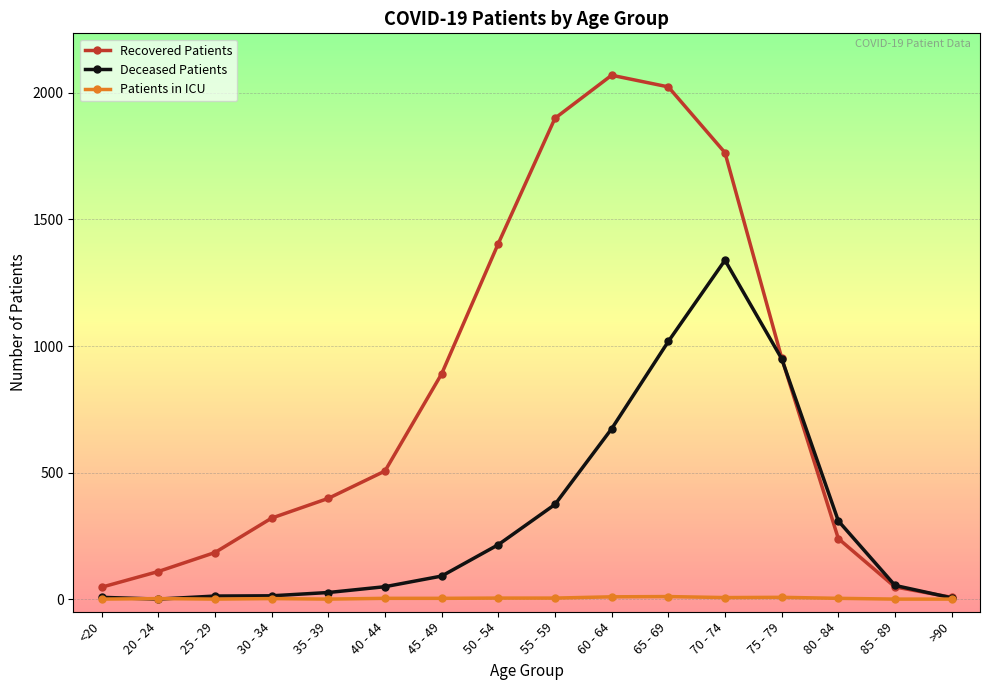

Is it true that Deceased Patients equals 222 at 60 - 64?

False